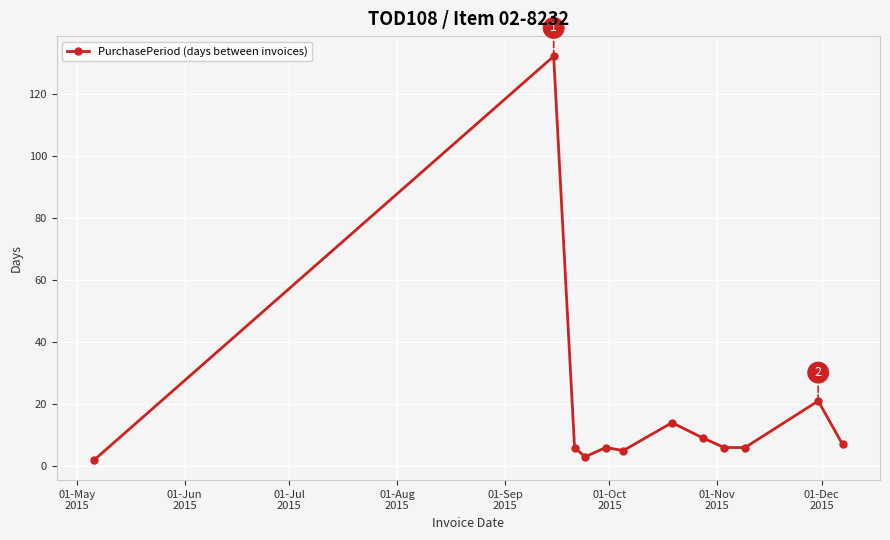

What is the sum of all values?

217